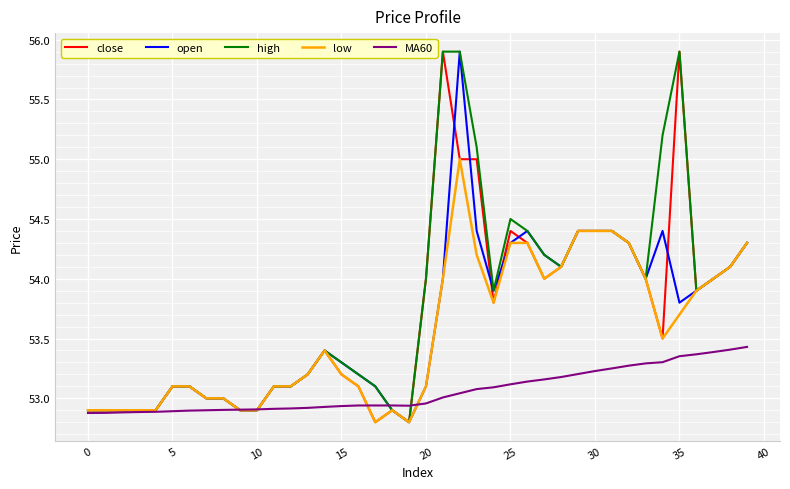

What is the smallest value displayed?

52.8